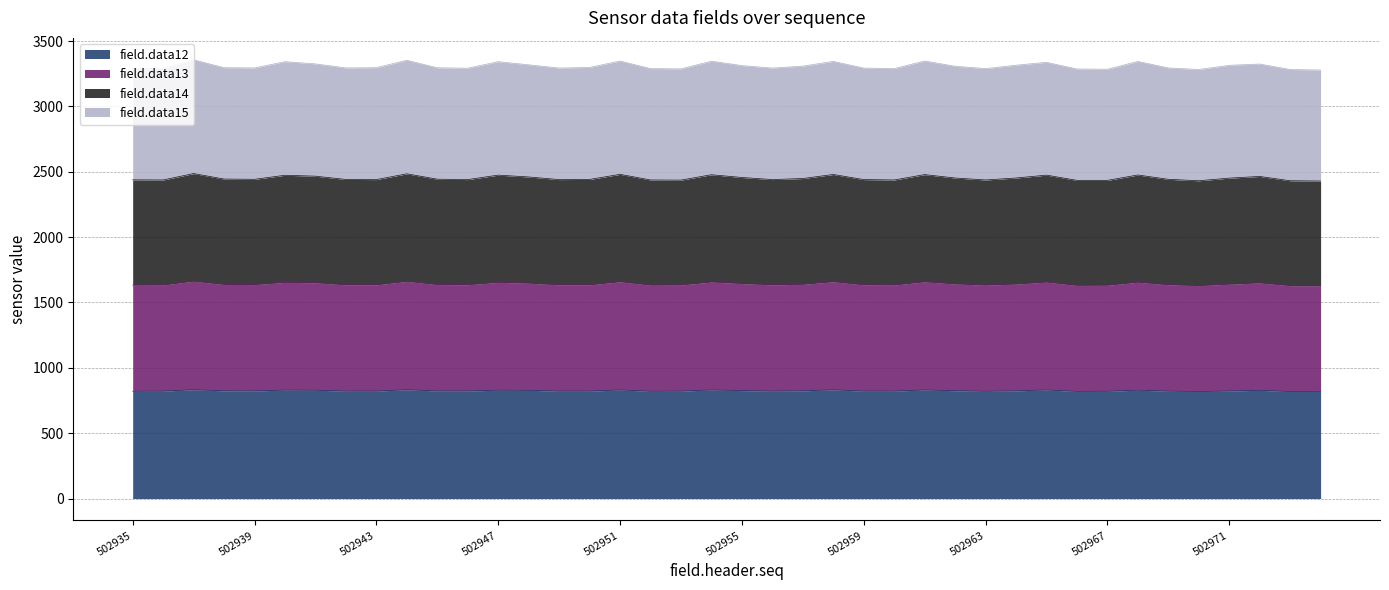

What is the total value across all series at 502959?

3293